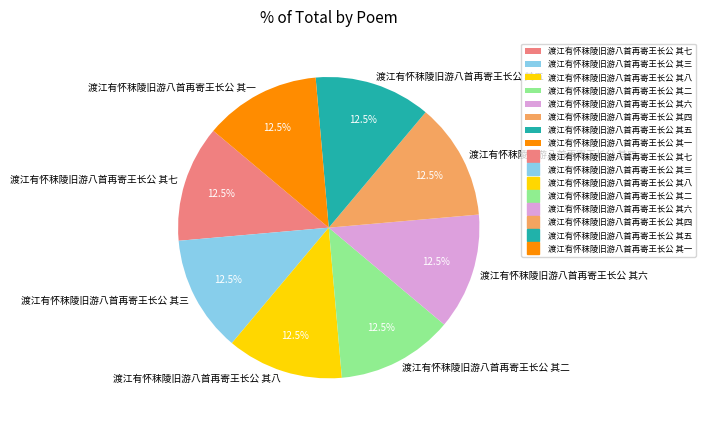

What is the total percentage of 渡江有怀秣陵旧游八首再寄王长公 其八 and 渡江有怀秣陵旧游八首再寄王长公 其二?

25.0%